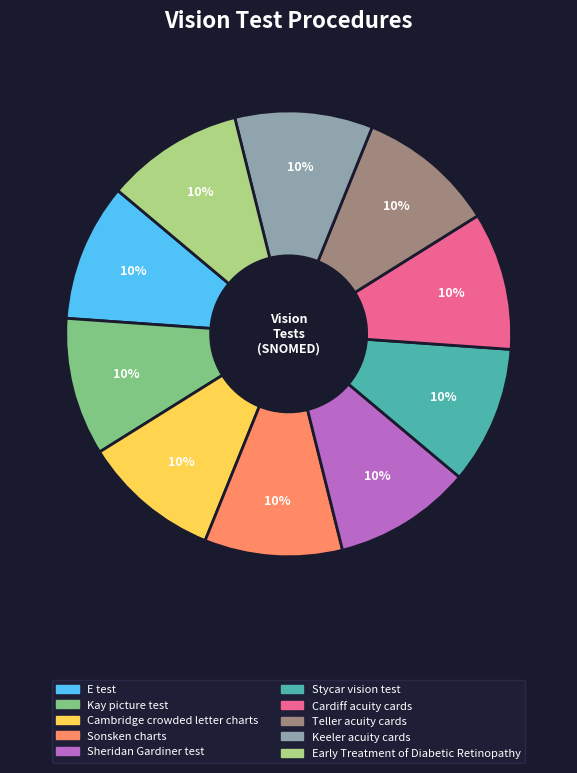

To the nearest percent, what is the combined percentage of Sheridan Gardiner test and Cardiff acuity cards?

20%